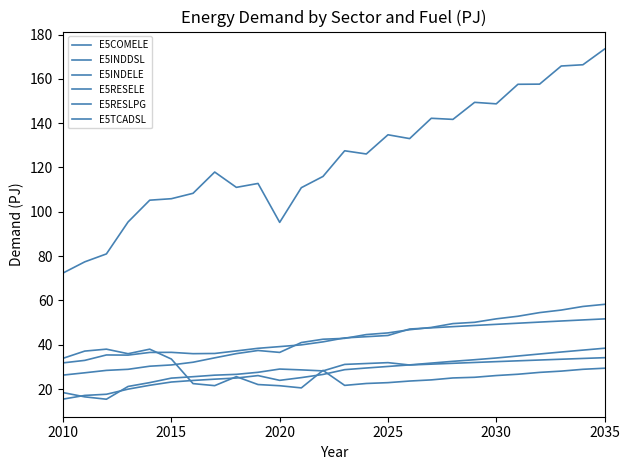

What is the difference between the second highest and minimum values in the E5INDDSL series?

17.5